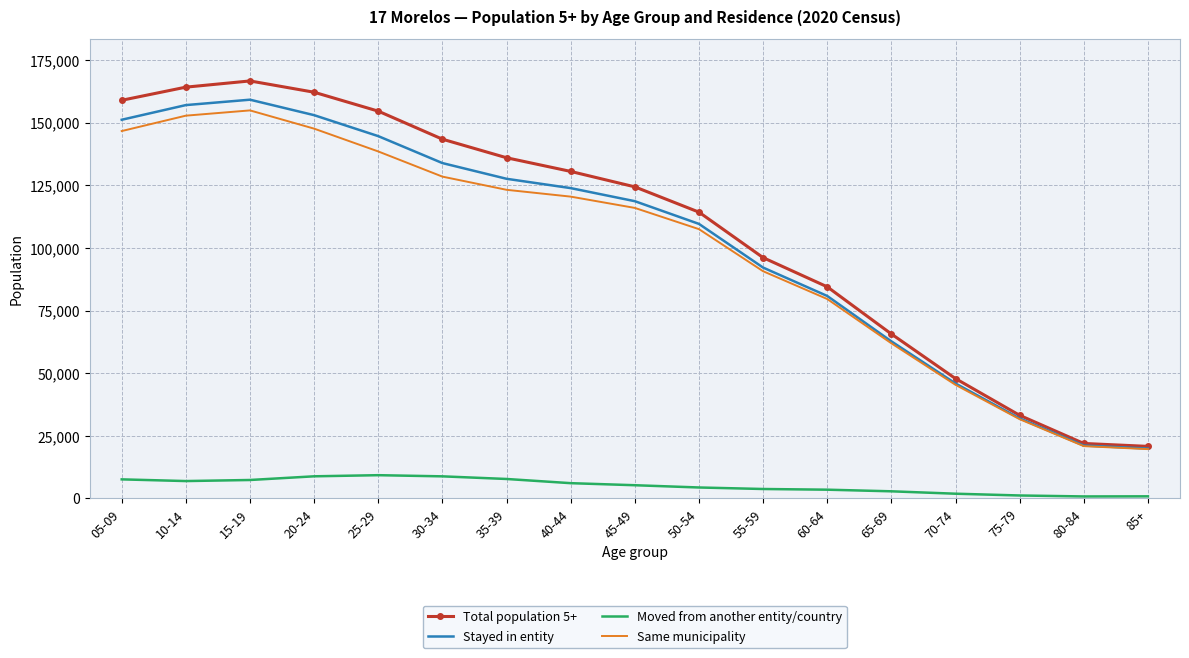

What is the maximum value shown in the chart?

166654